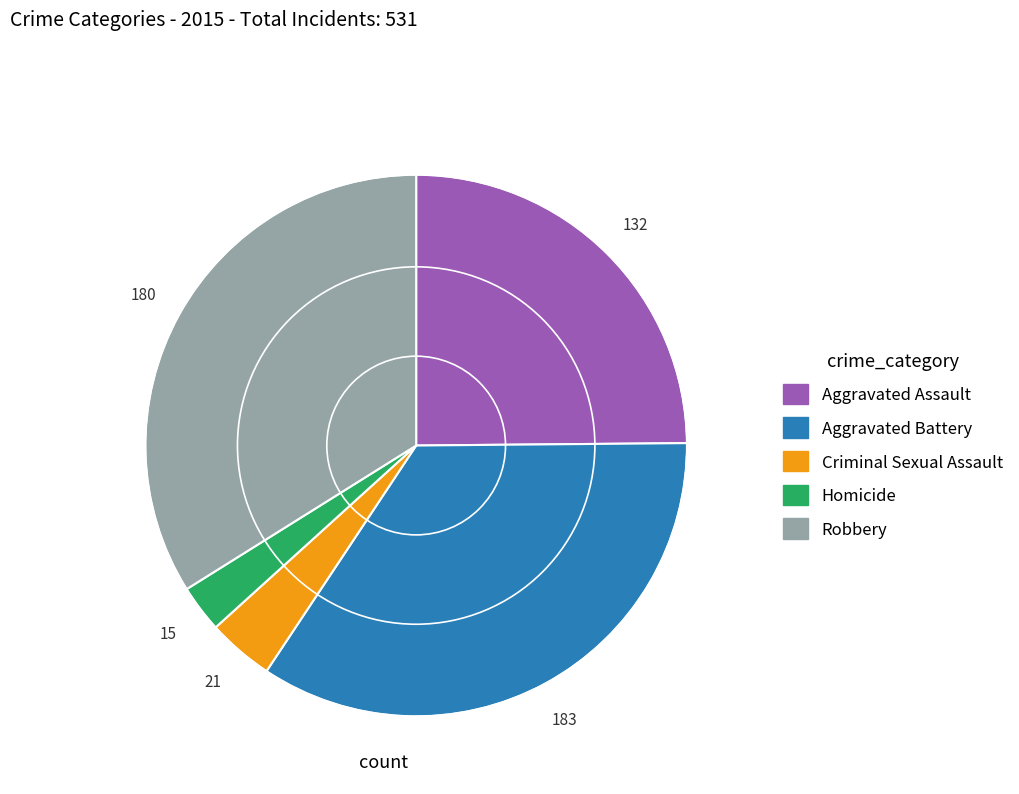

Combined, do Homicide and Robbery account for over 50%?

No